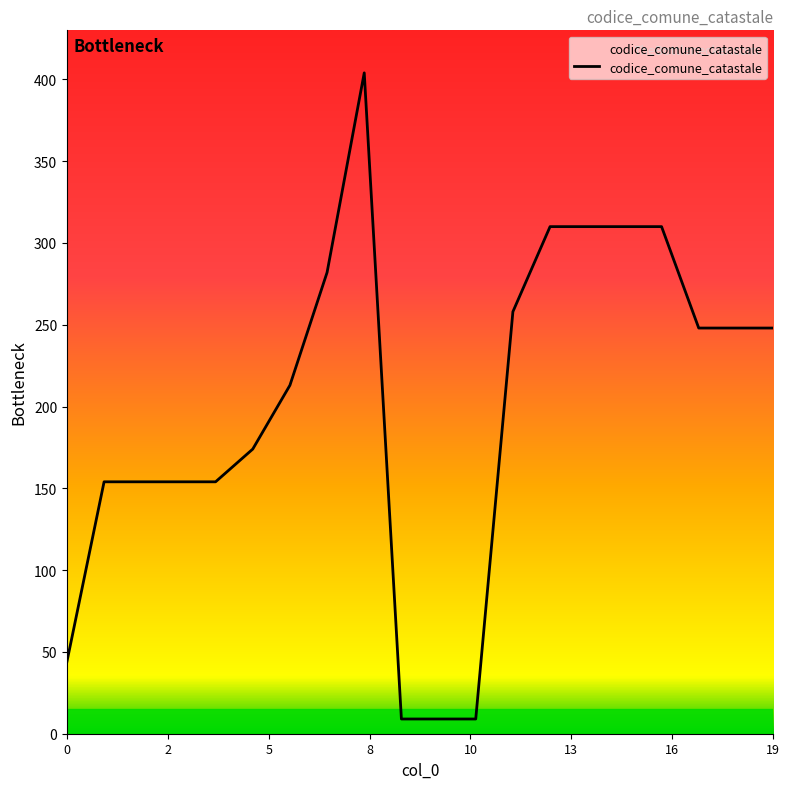

What is the smallest value displayed?

9